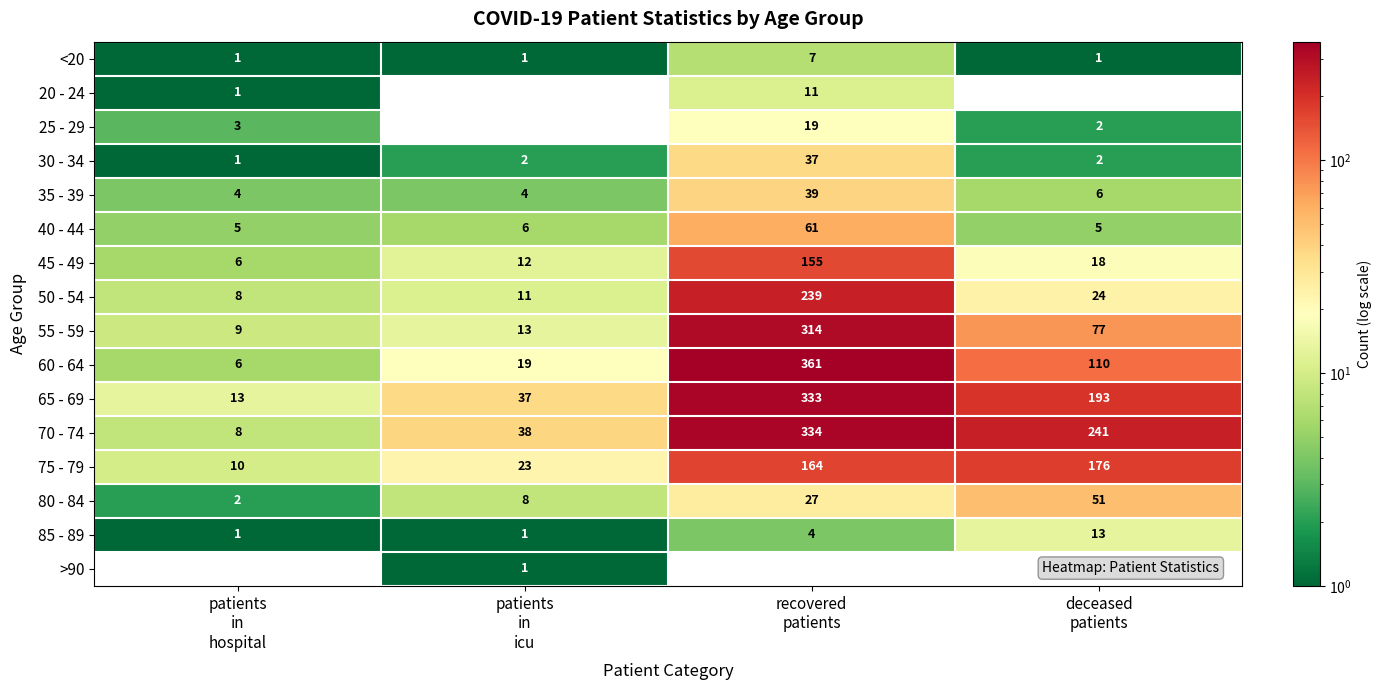

What is the maximum value shown in the chart?

361